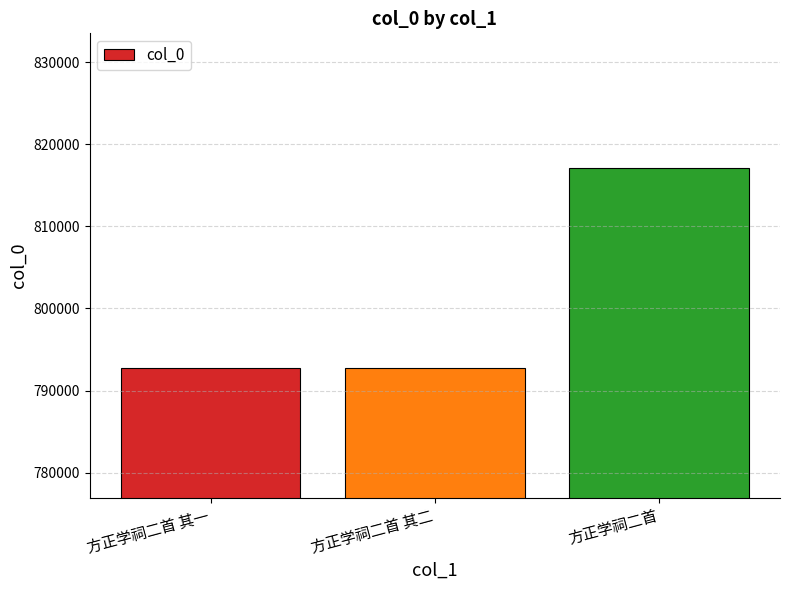

What is the change in value from 方正学祠二首 其一 to 方正学祠二首?

+24383